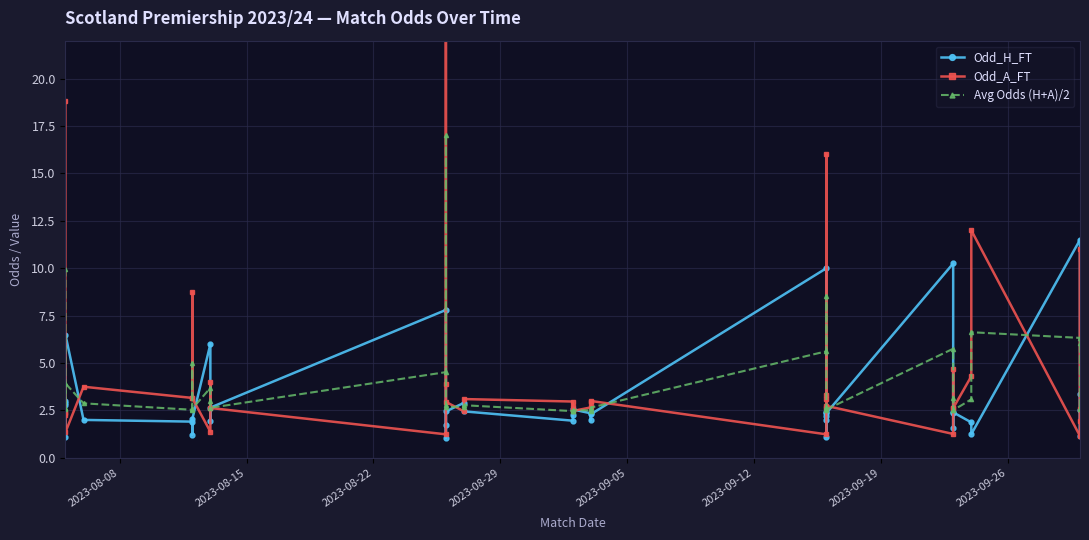

Reading left to right, extract all data points from this chart.

Odd_H_FT: 1.1	2.8	2.9	3.0	6.5	2.0	1.9	1.2	2.0	6.0	1.9	2.6	7.8	1.1	1.7	2.5	2.9	2.5	2.0	2.3	2.5	2.4	2.0	2.3	10.0	1.1	2.0	2.4	2.2	2.4	10.2	2.4	1.6	2.4	1.9	1.2	11.5	2.5	1.2	3.4
Odd_A_FT: 18.8	2.4	2.4	2.2	1.4	3.8	3.2	8.8	3.1	1.4	4.0	2.6	1.2	33.0	3.9	3.0	2.5	3.1	3.0	2.7	2.5	2.7	3.0	3.0	1.2	16.0	3.3	2.6	3.1	2.7	1.3	2.6	4.7	2.6	4.3	12.0	1.1	2.6	11.0	1.9
Avg Odds (H+A)/2: 10.0	2.6	2.6	2.6	3.9	2.9	2.5	5.0	2.6	3.7	3.0	2.6	4.5	17.0	2.8	2.7	2.7	2.8	2.5	2.5	2.5	2.5	2.5	2.6	5.6	8.6	2.6	2.5	2.7	2.5	5.8	2.5	3.1	2.5	3.1	6.6	6.3	2.6	6.1	2.6